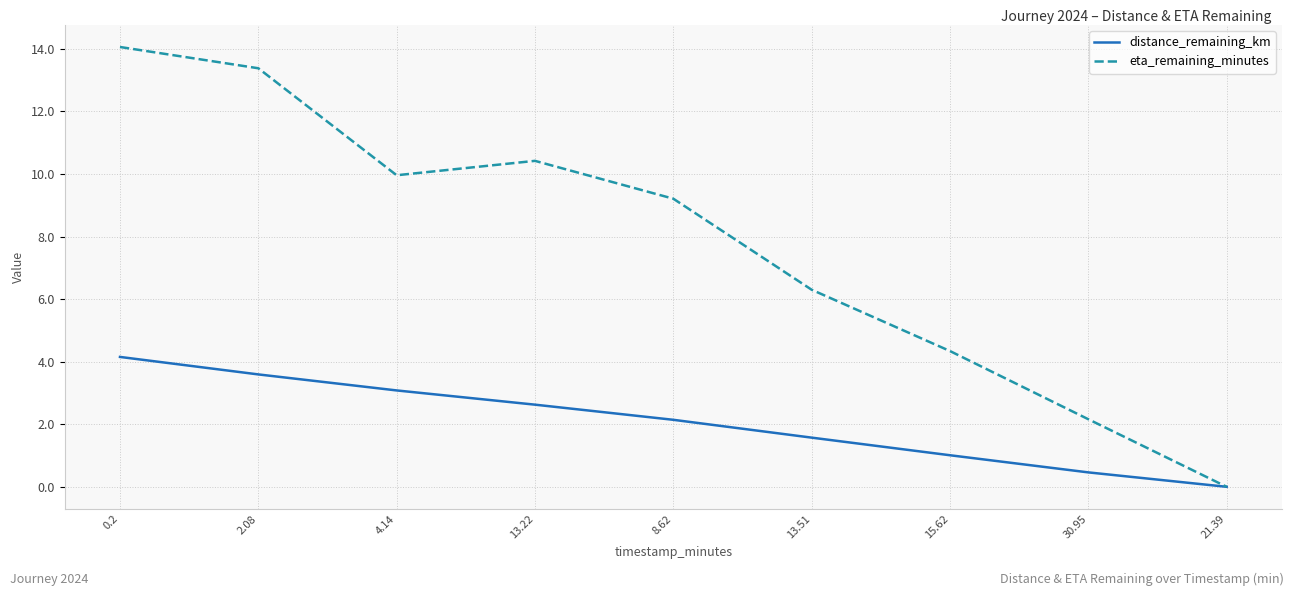

Rank the series at 4.14 from highest to lowest value.

eta_remaining_minutes, distance_remaining_km